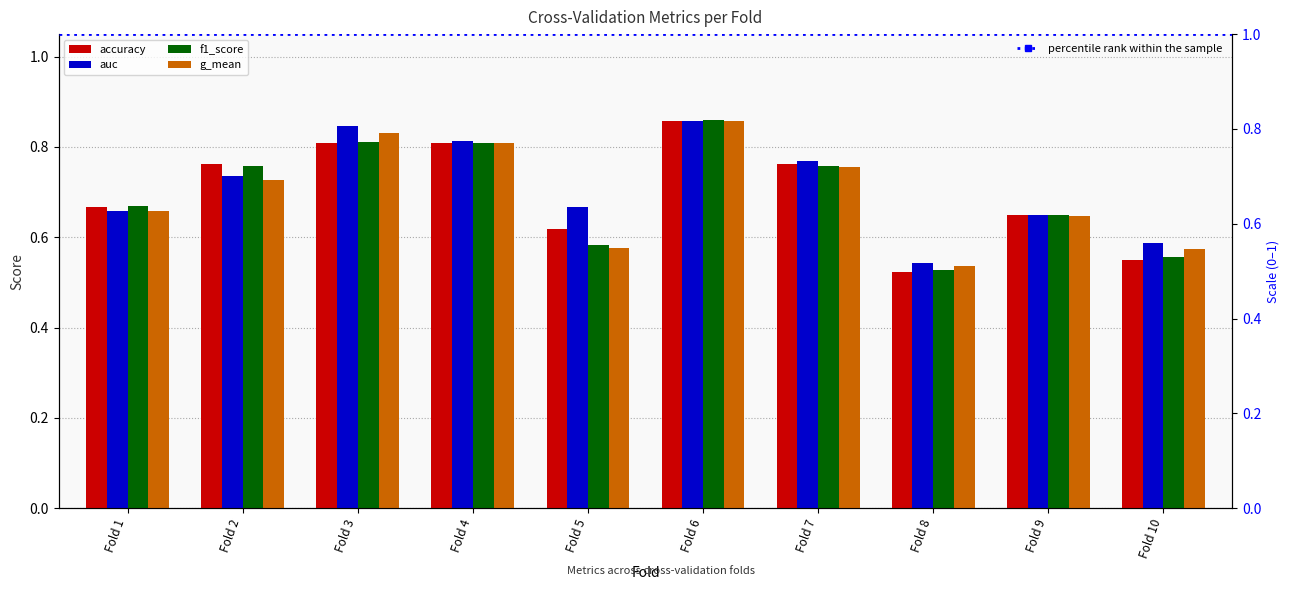

Are the bars grouped side by side (vs. stacked)?

Yes